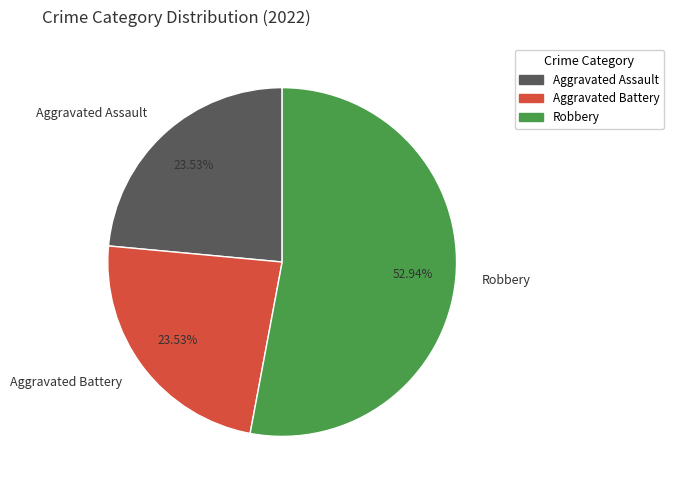

Is the sum of Robbery and Aggravated Battery greater than half?

Yes